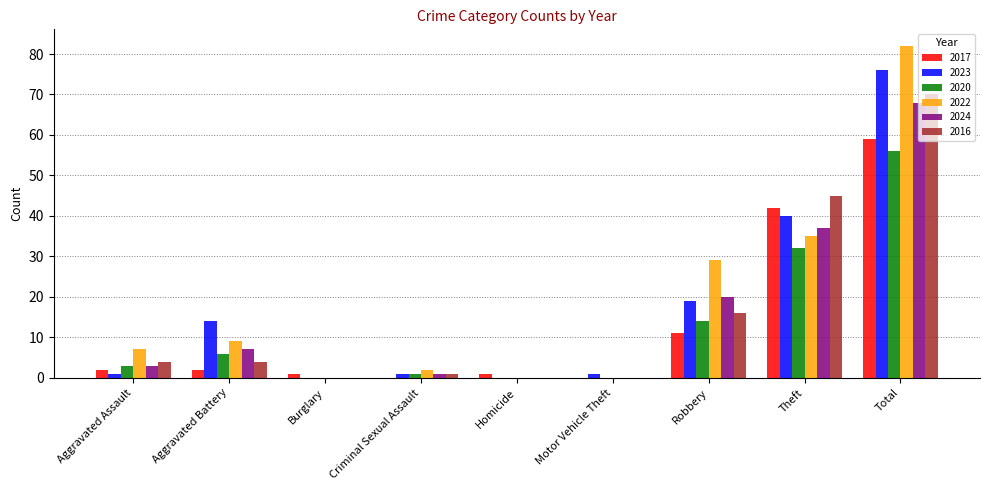

Which label corresponds to the largest value in the chart?

Total